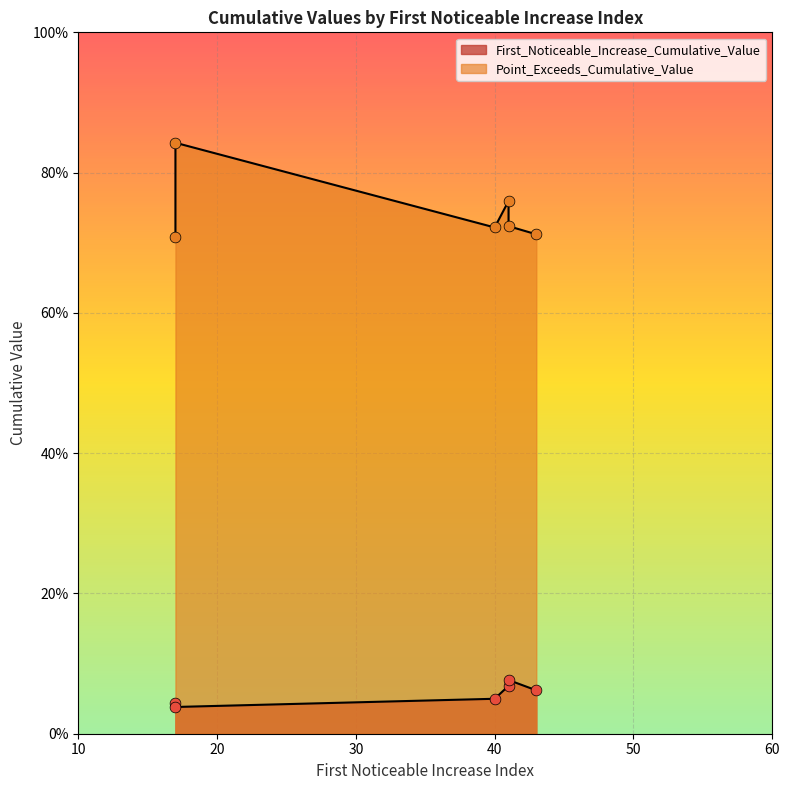

Which series has the largest Y range (max minus min)?

Point_Exceeds_Cumulative_Value